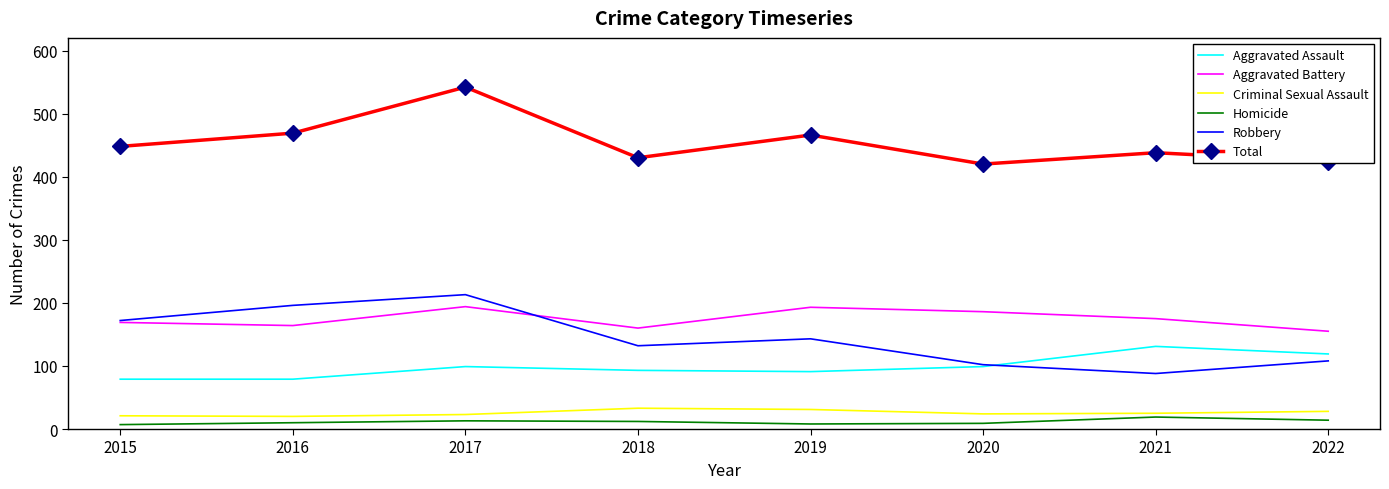

Is the value of Aggravated Battery at 2020 greater than the value of Robbery at 2021?

Yes